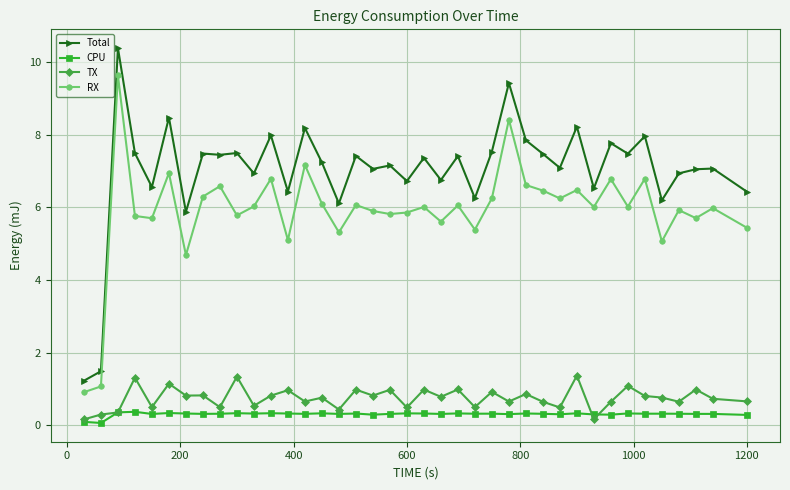

True or false: Total has more than 0 points higher than both neighbors.

True